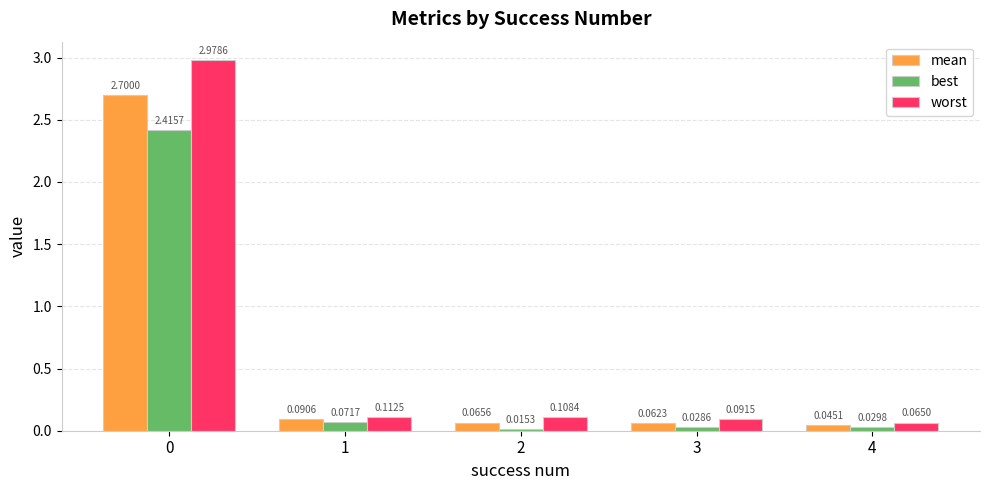

At which label does best reach its minimum?

2